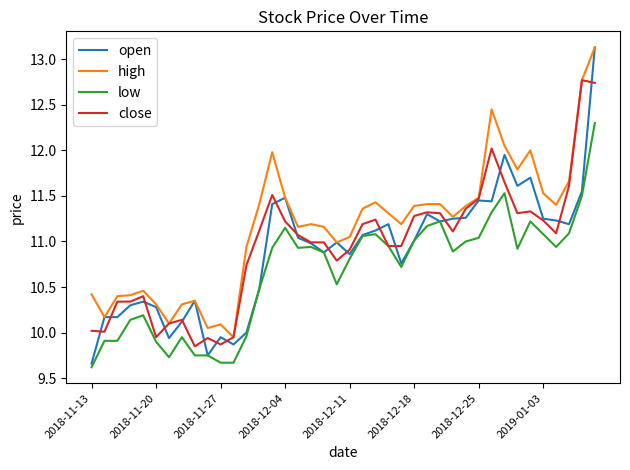

What is the maximum value for close?

12.8